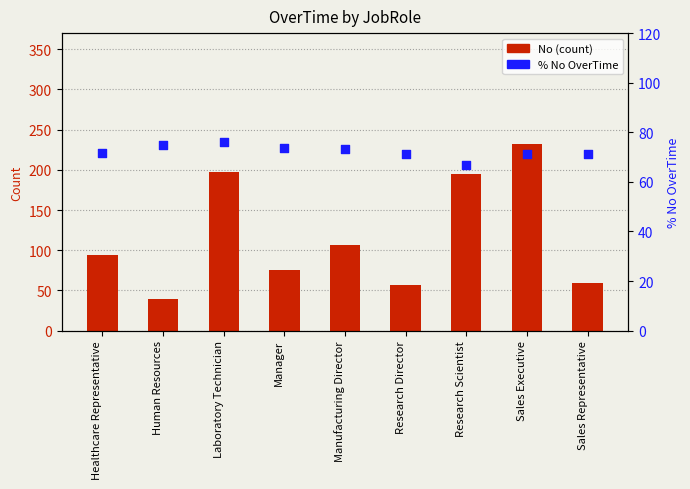

Which series has the largest total across all categories?

No (count)